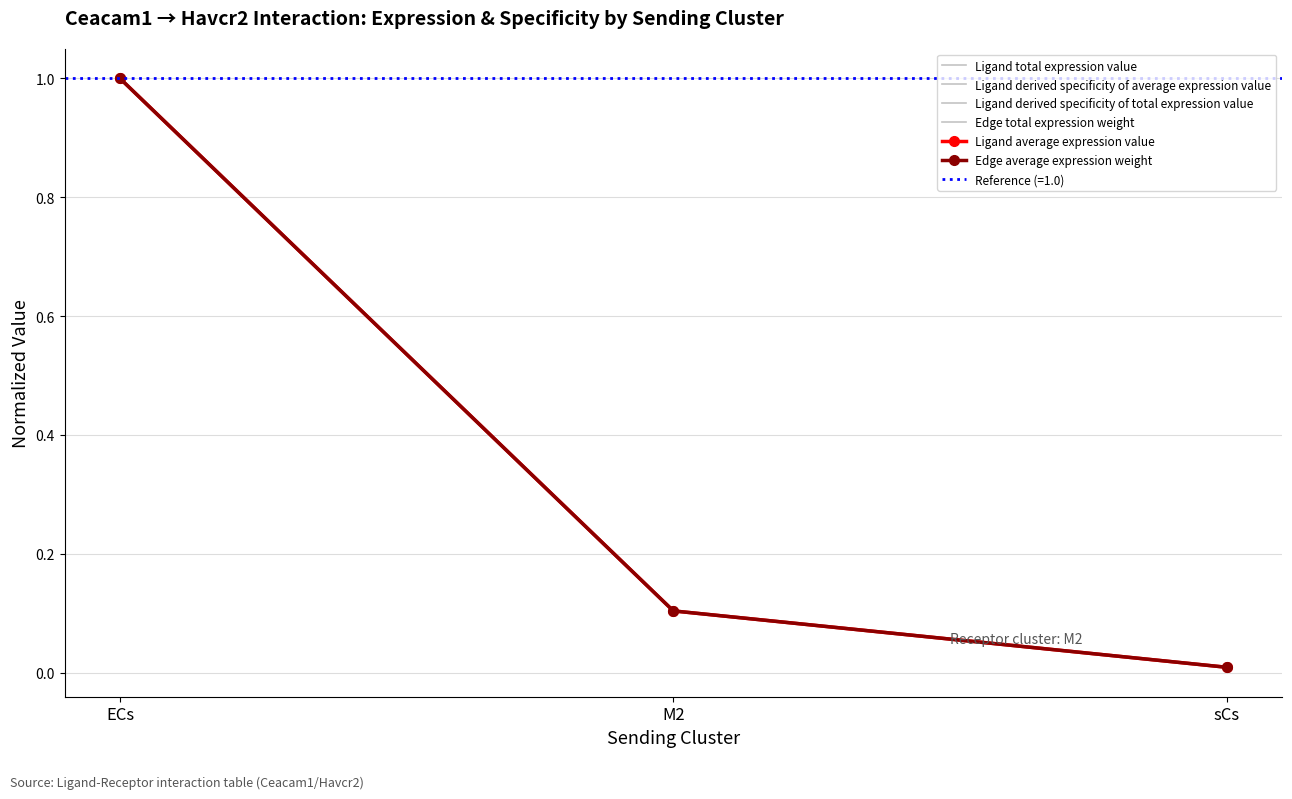

Is the value of Ligand total expression value at M2 greater than the value of Ligand derived specificity of average expression value at ECs?

No